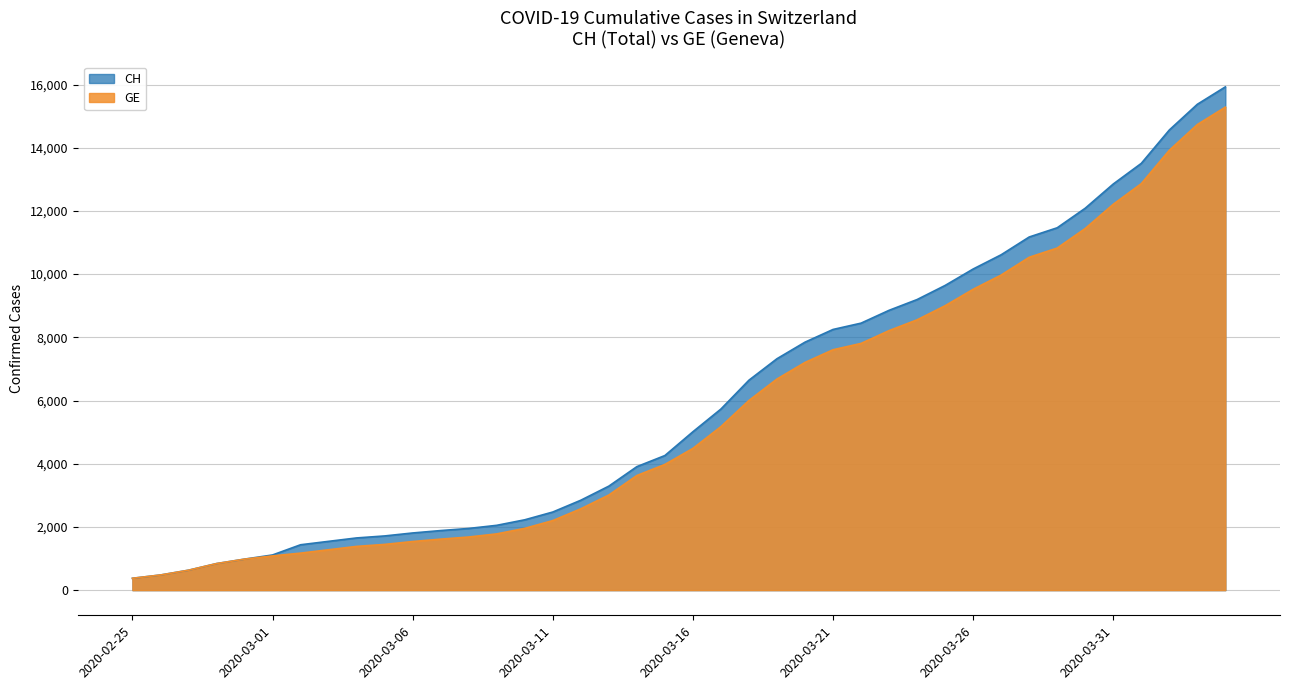

True or false: CH and GE cross at least once.

False